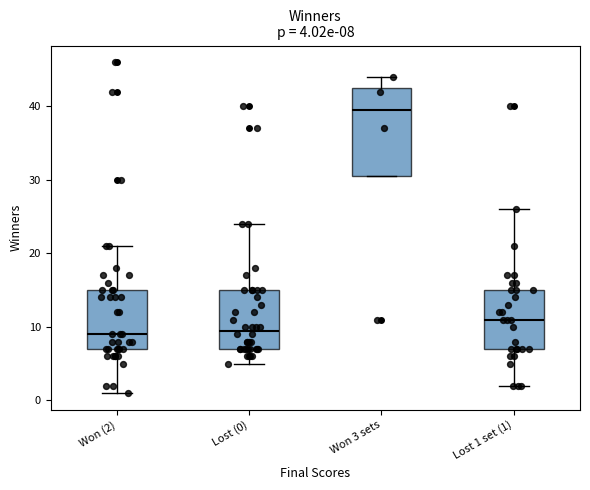

Comparing the boxes themselves (not the whiskers), which one is the tallest?

Won 3 sets